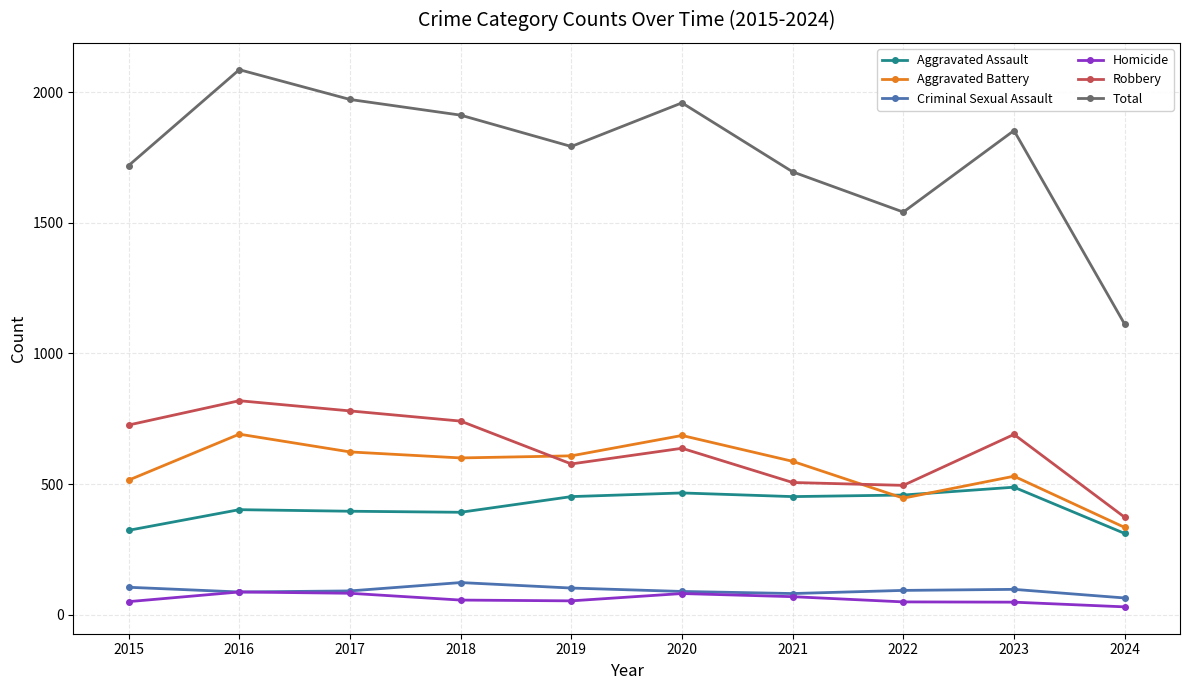

The Aggravated Battery series shows 686 at 2020. True or false?

True